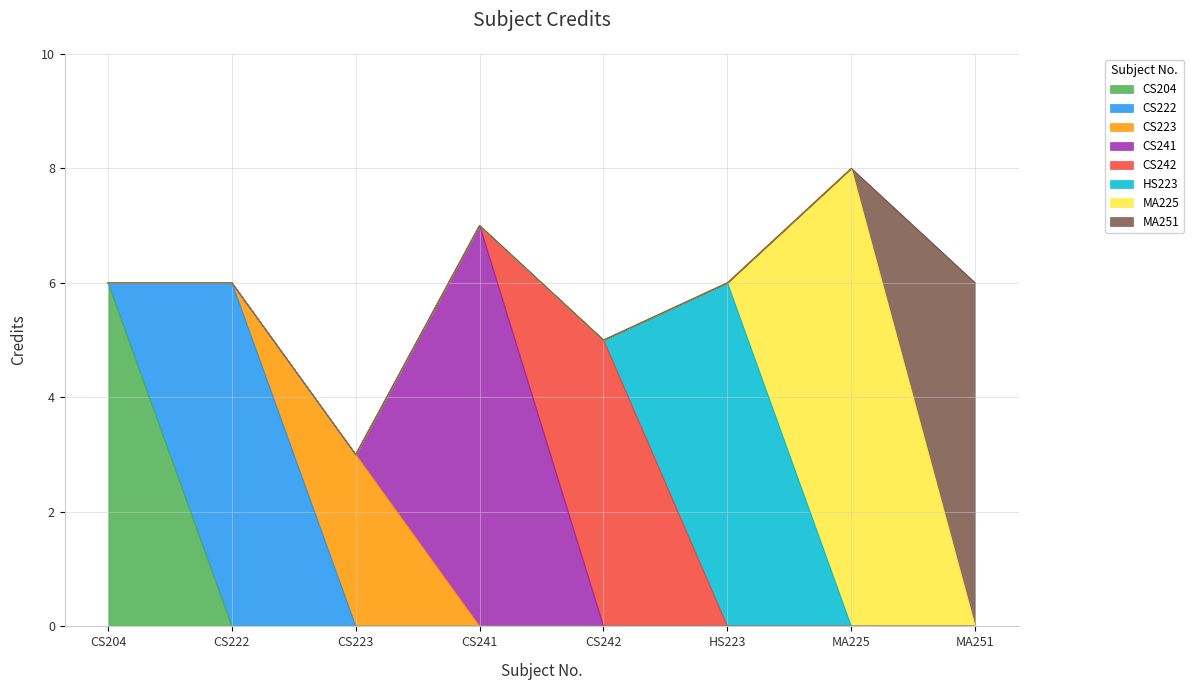

What is the ratio of the value at HS223 to the value at CS204?

1.0